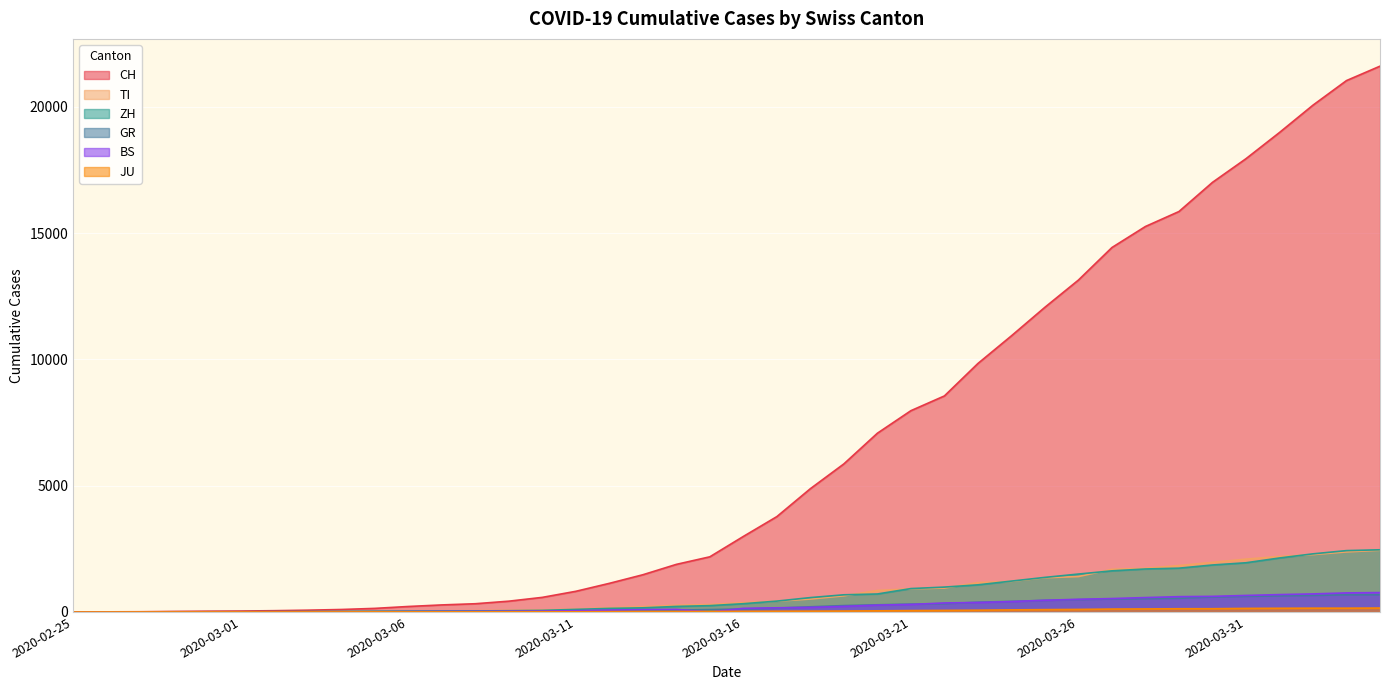

What value does the TI series have at 2020-03-30, to the nearest 10?

1960